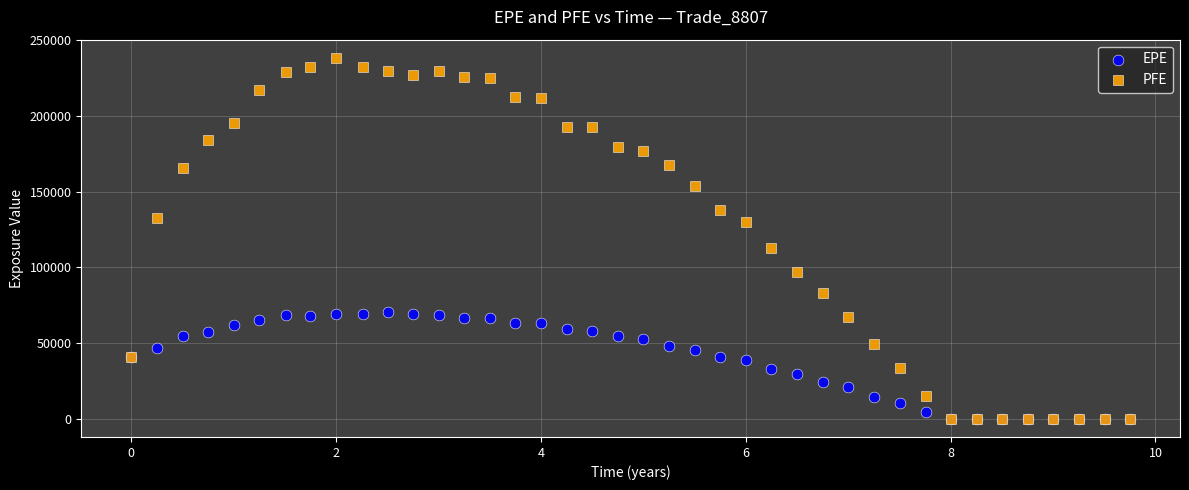

Across all series, what Y value is closest to 119166?

112666.0